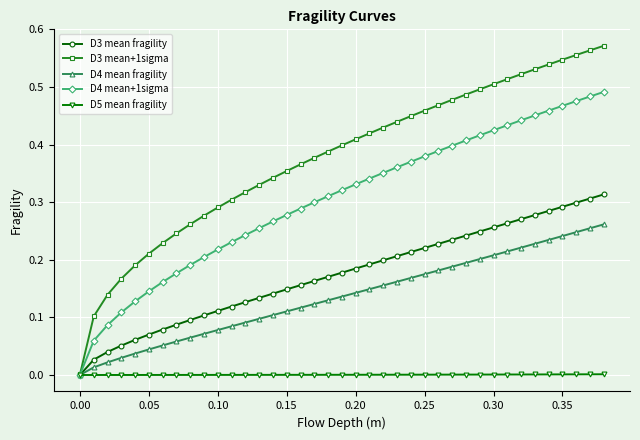

How many lines are shown in the chart?

5